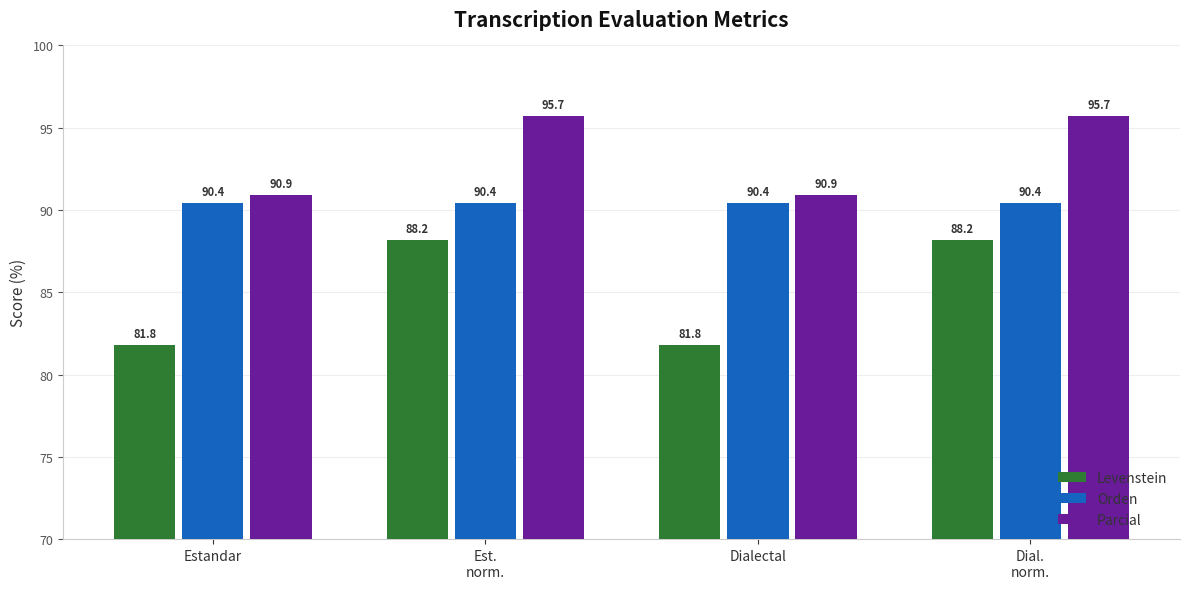

How many distinct data groups are displayed?

3